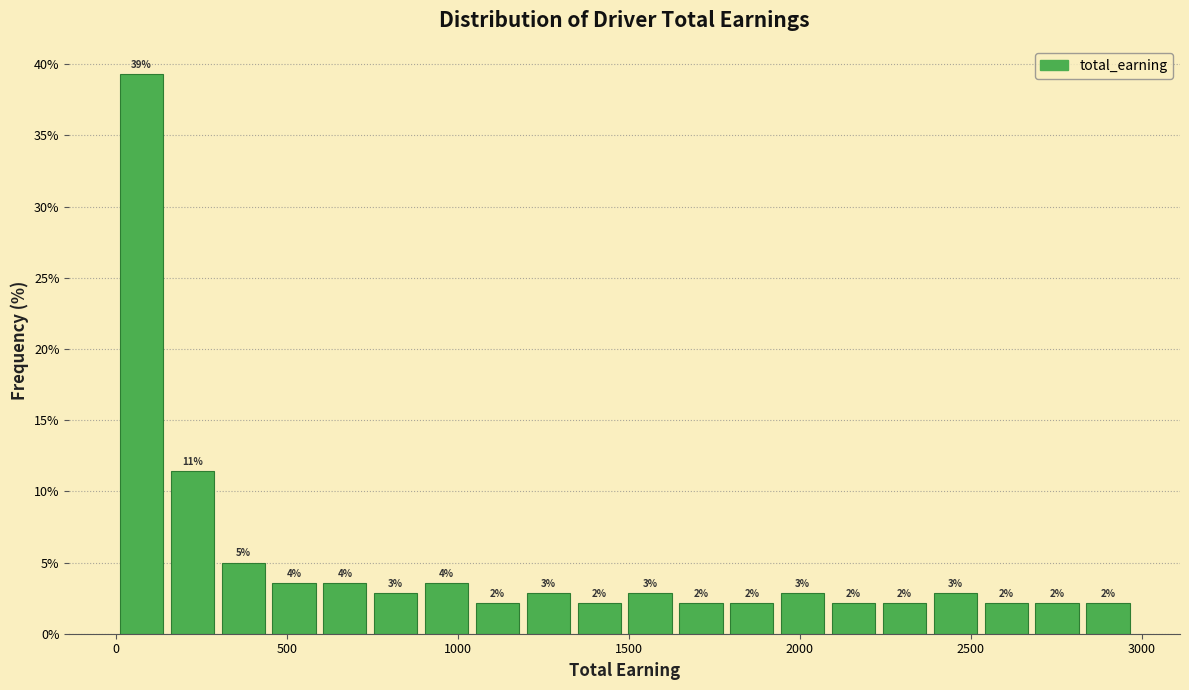

Around what value on the x-axis is the tallest bar? Give the approximate position of its centre, as read against the axis.

50